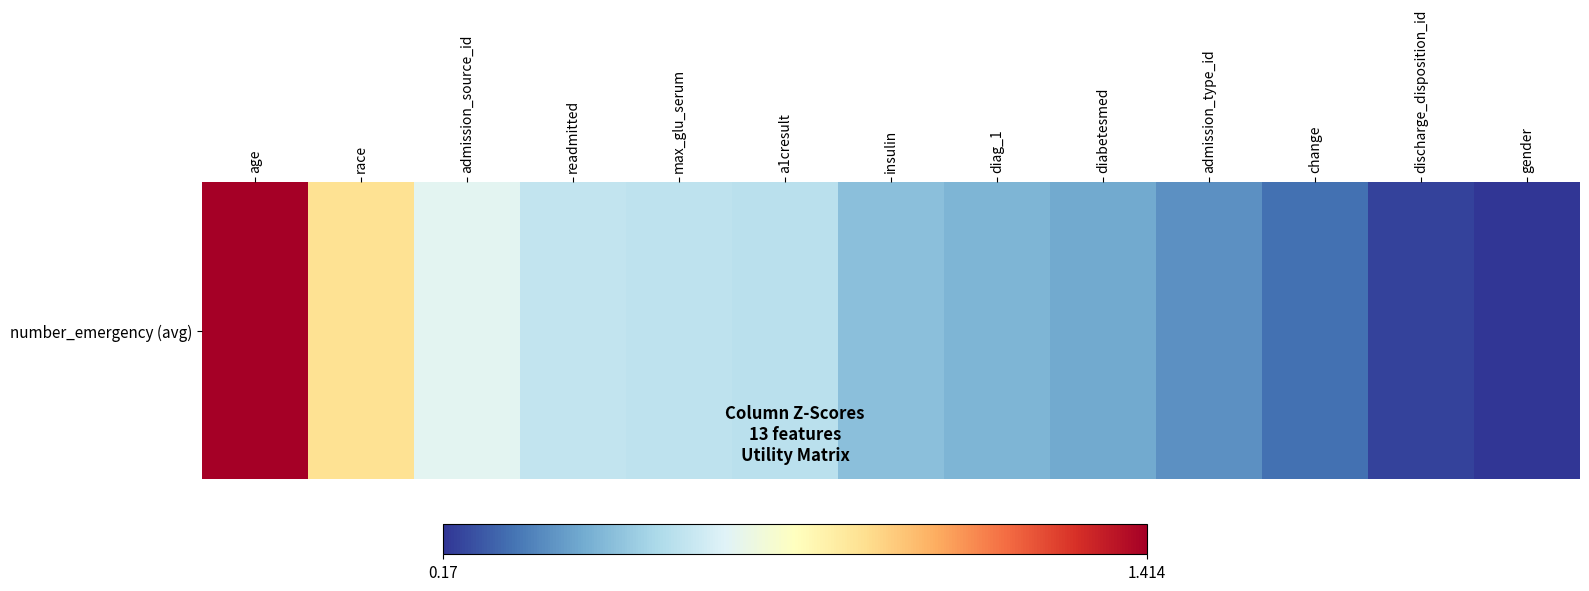

What is the difference between the values at a1cresult and discharge_disposition_id?

0.4